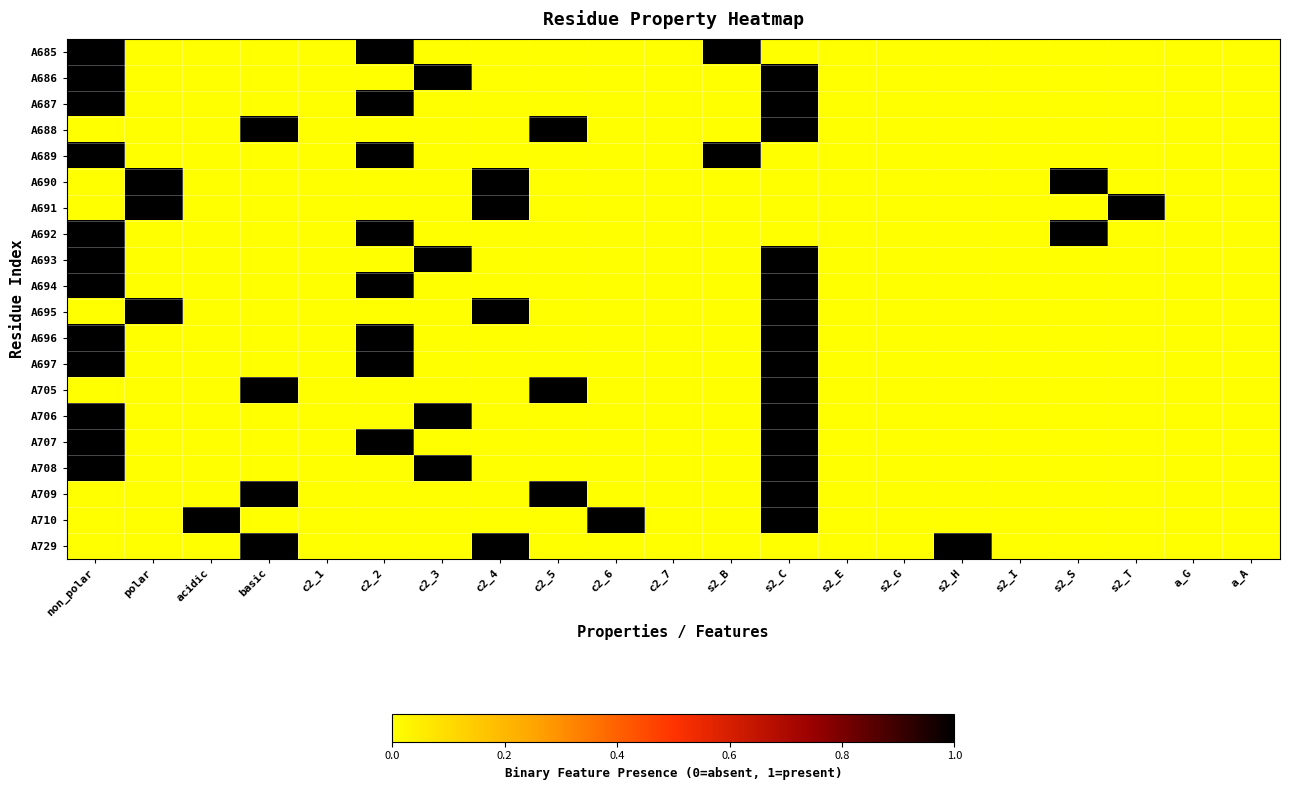

Which category has the lowest value across all series?

polar